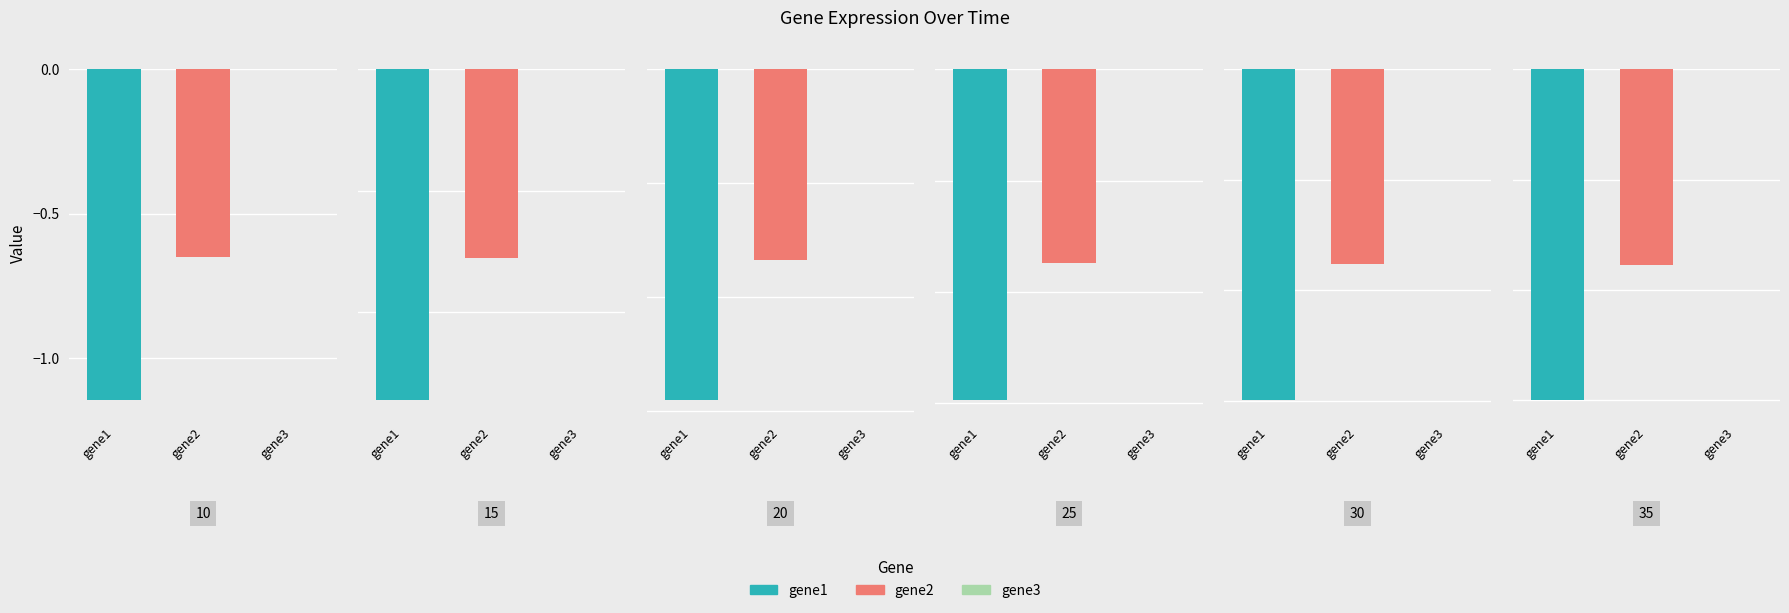

What is the value of the gene1 bar at the 4th from the left?

-1.5